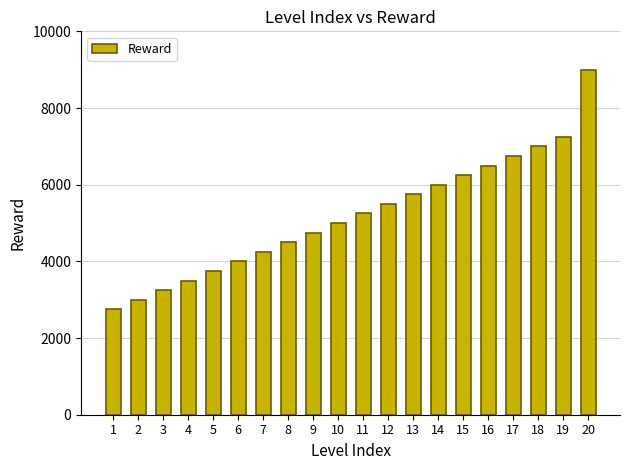

Between 15 and 16, which is larger?

16